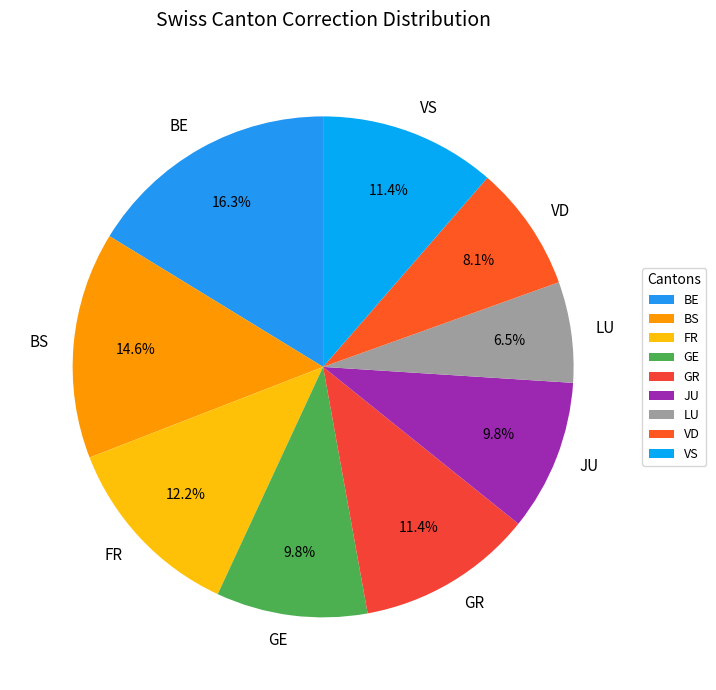

Is there any slice that represents more than half of the pie?

No